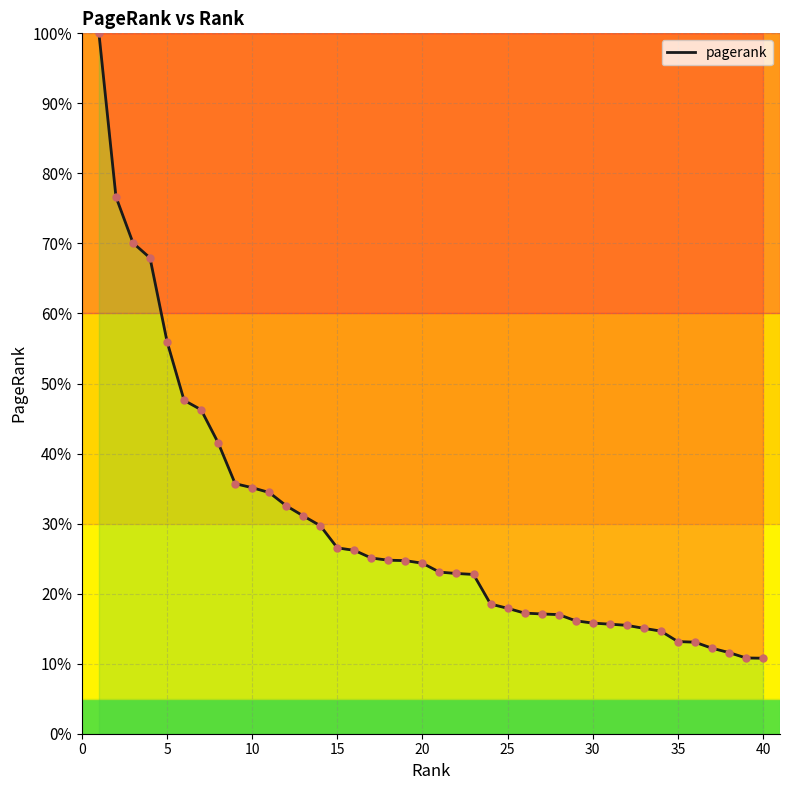

What is the minimum value shown in the chart?

10.8